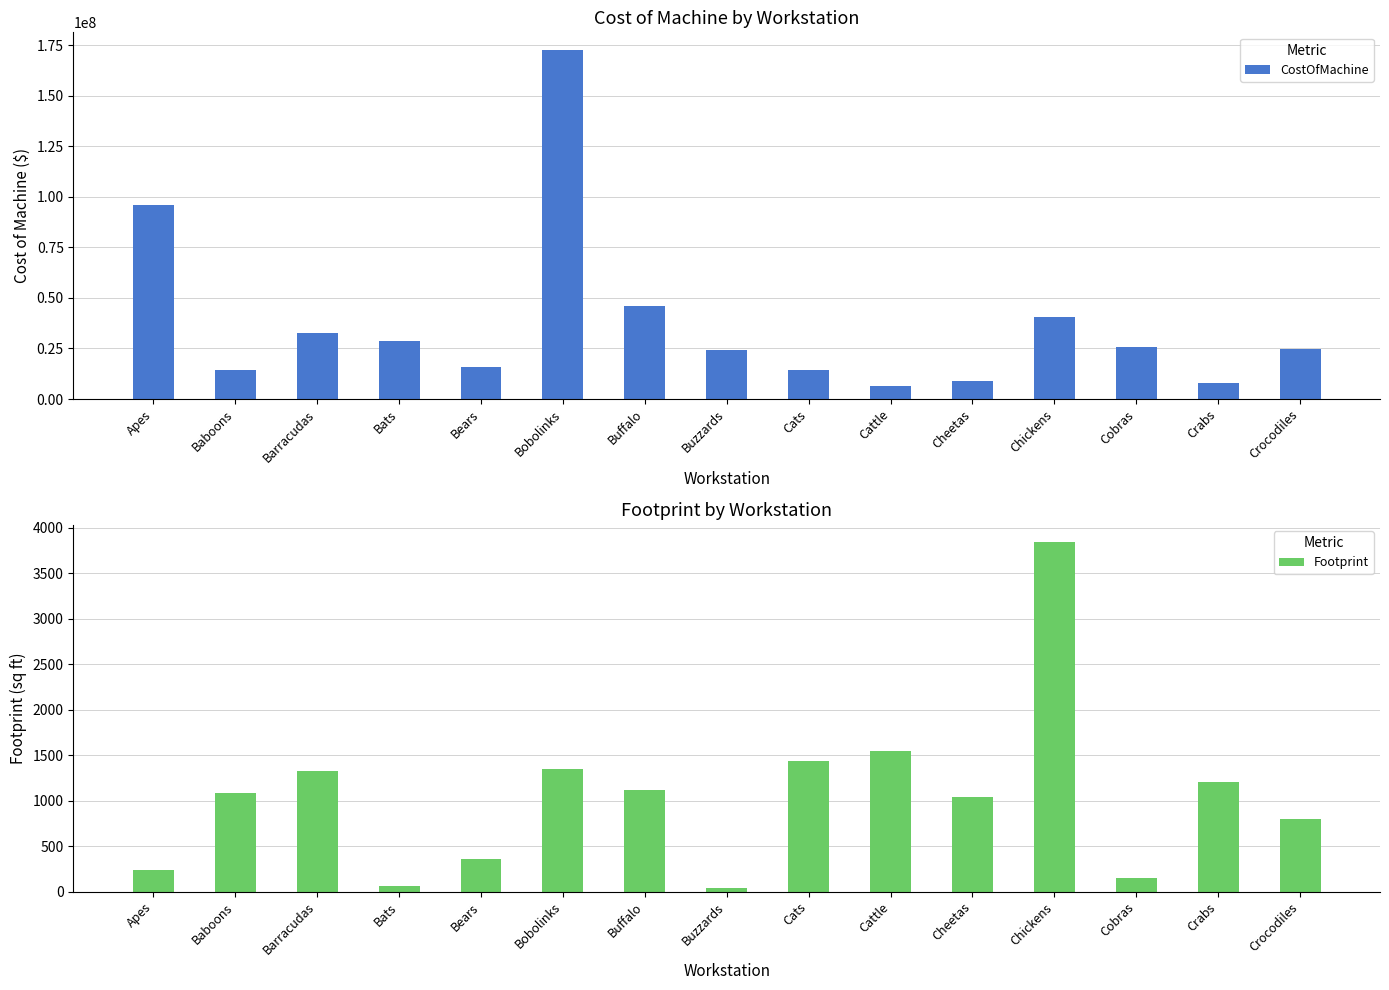

Which series changed the most between Buffalo and Cats?

CostOfMachine